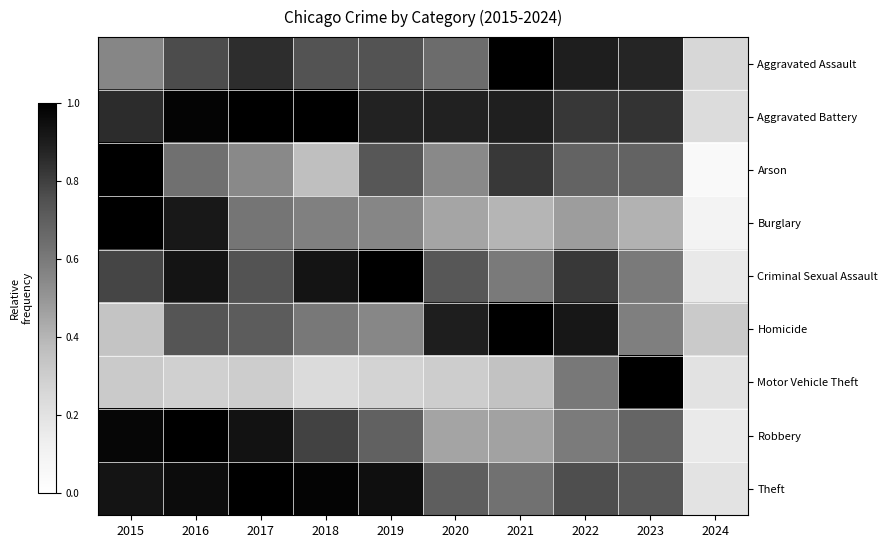

What is the total value across all series at 2020?

5.6